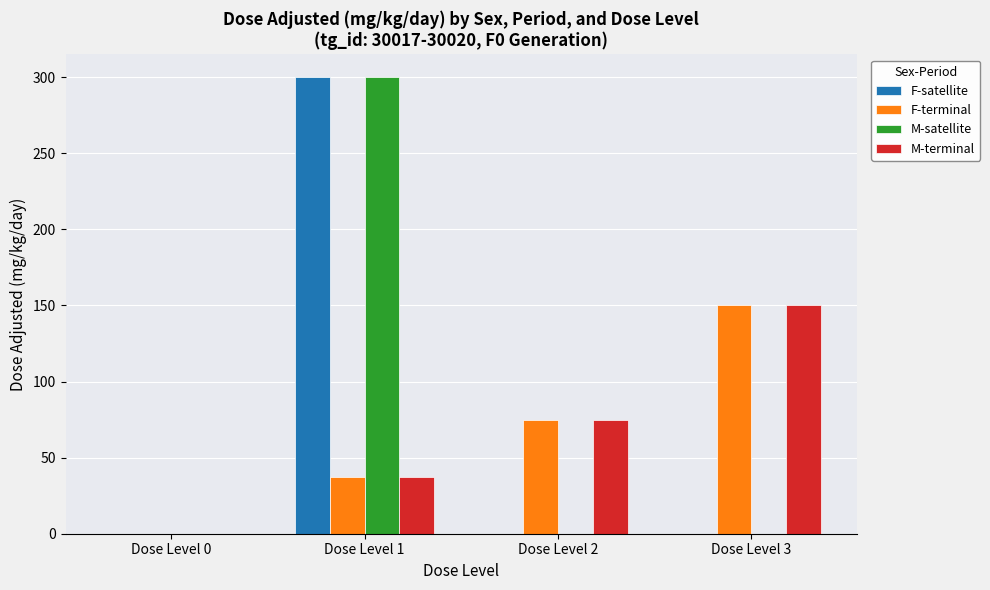

What is the sum of all M-satellite values?

300